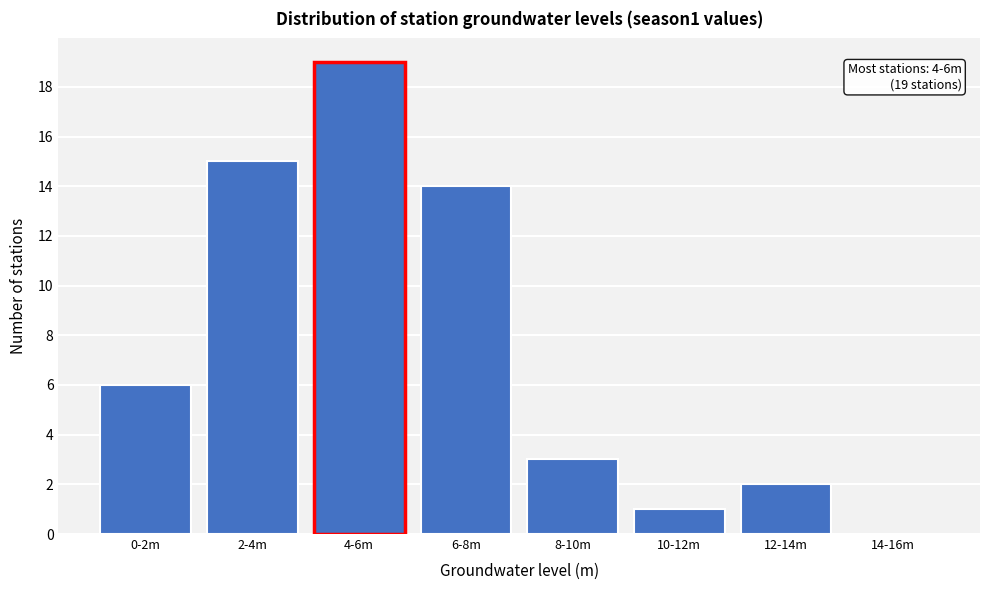

Reading left to right, extract all data points from this chart.

0-2m=6	2-4m=15	4-6m=19	6-8m=14	8-10m=3	10-12m=1	12-14m=2	14-16m=0